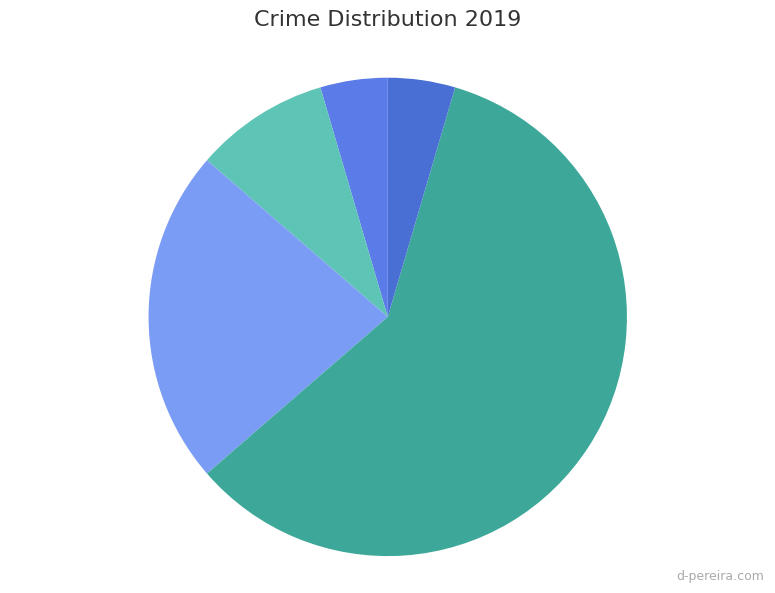

Between Aggravated Assault and Robbery, which is larger?

Robbery